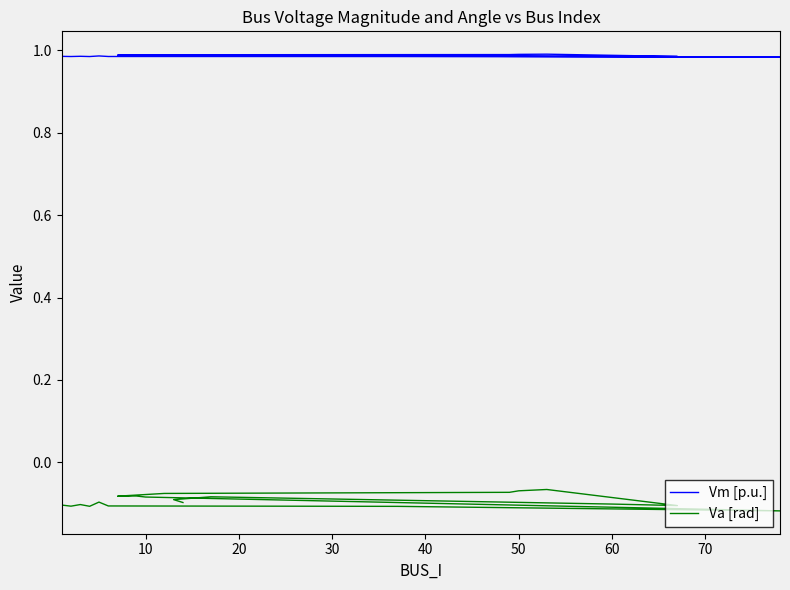

What is the minimum value shown in the chart?

-0.1